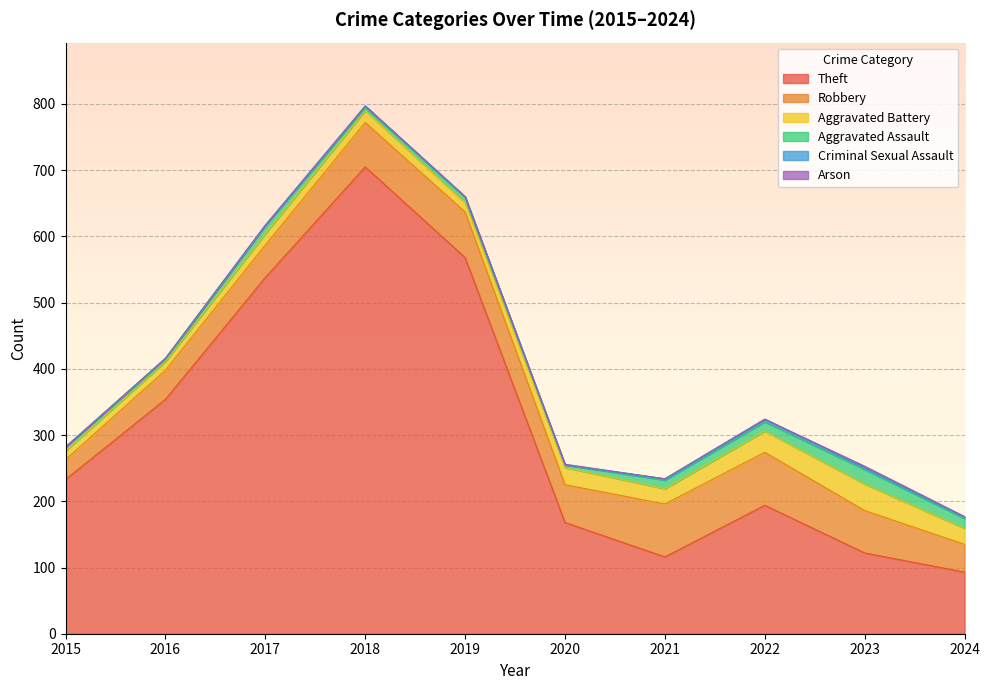

How many values in the Robbery series exceed 64?

4